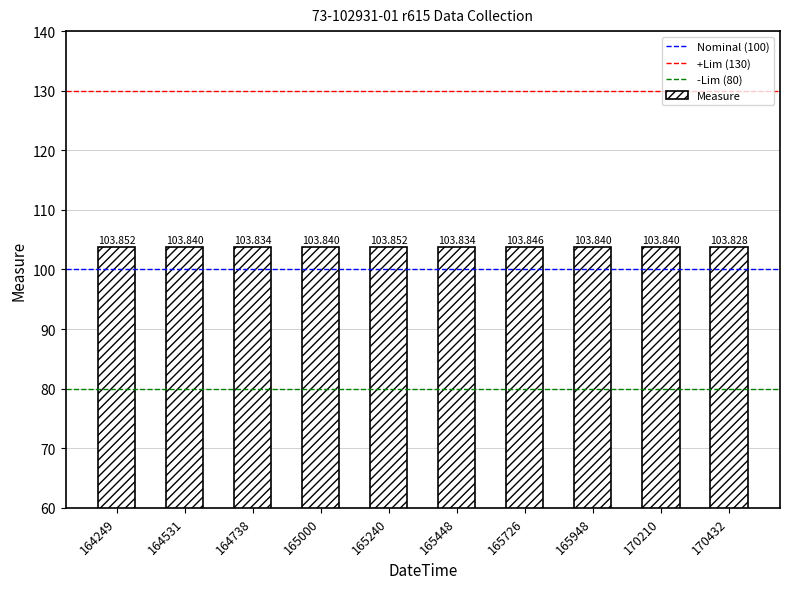

Does the chart contain stacked bars?

No